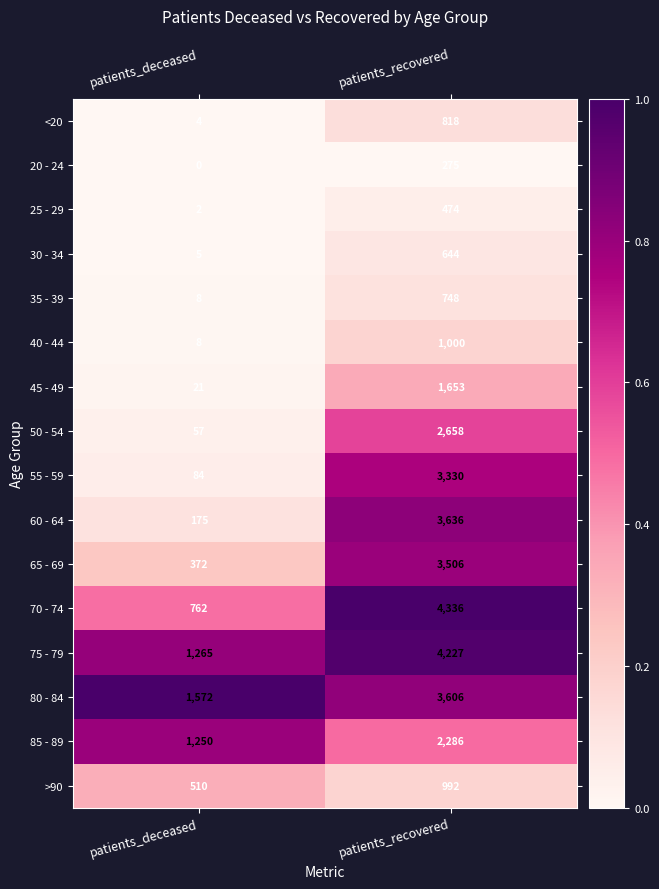

Which series has the largest total across all categories?

75 - 79